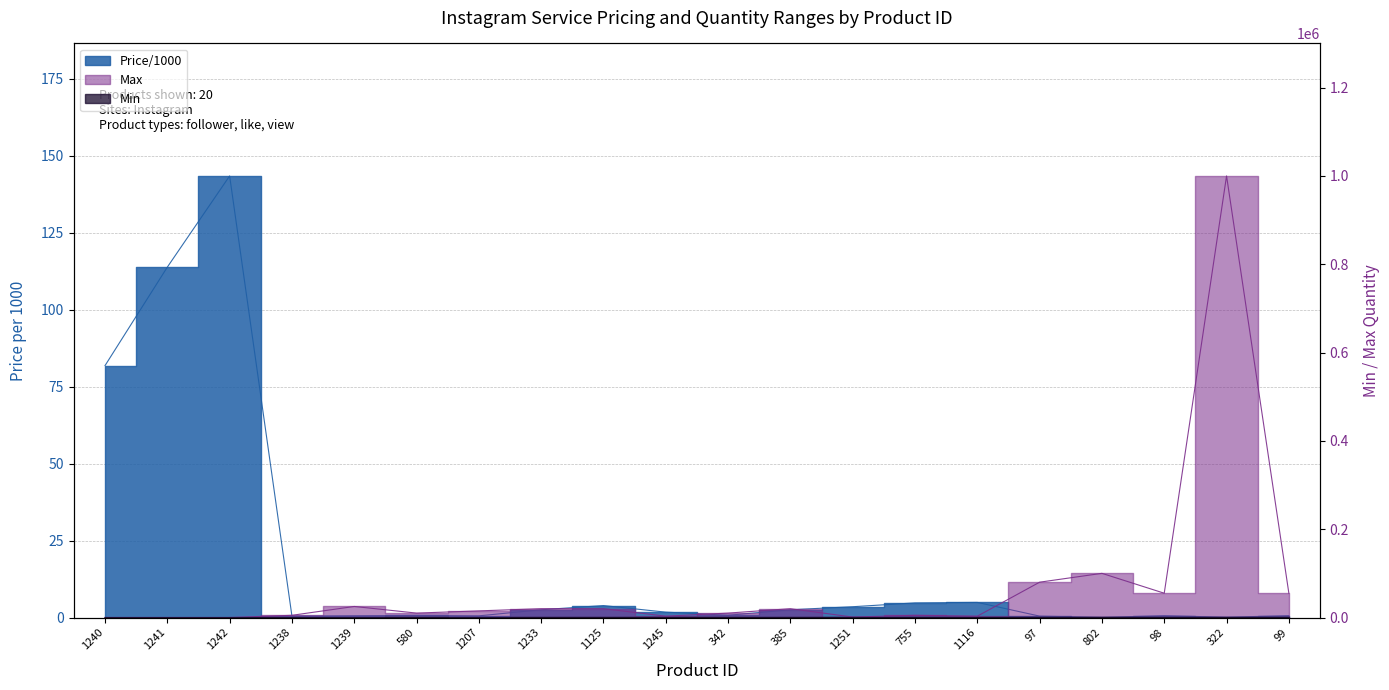

At which category does Max reach its first local valley?

580